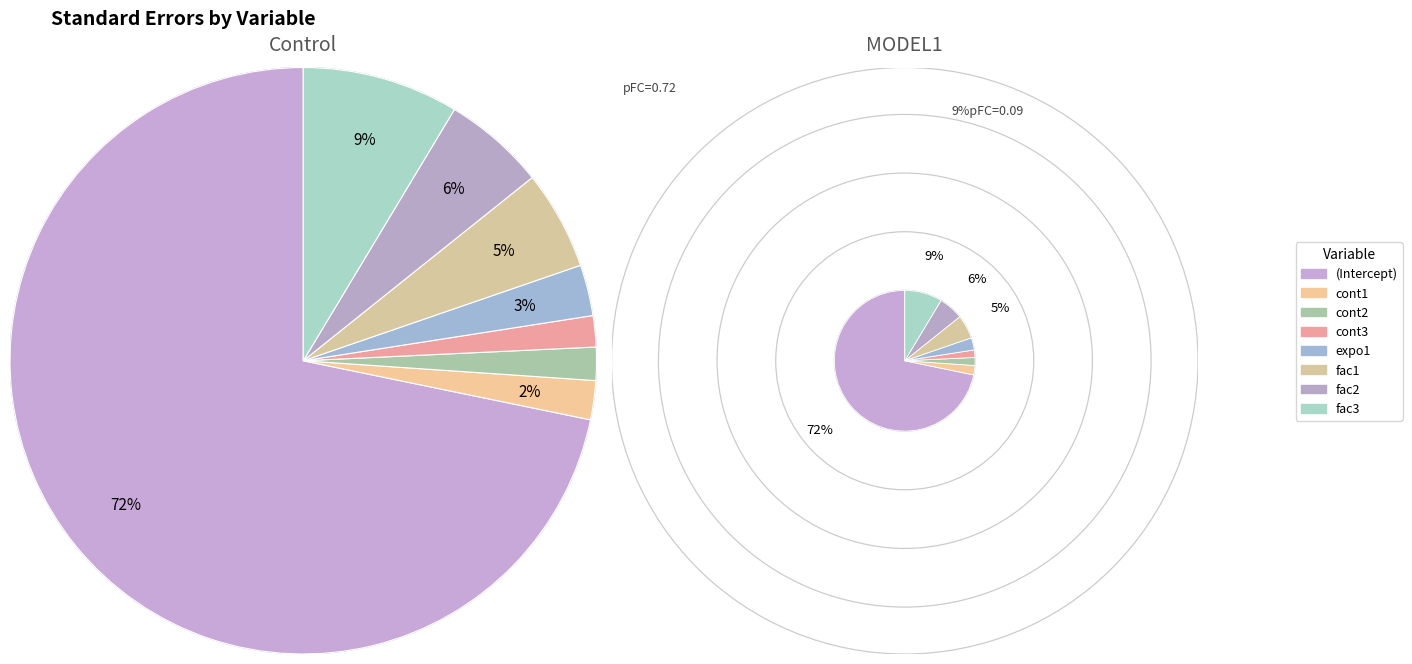

Is there any slice that represents more than half of the pie?

Yes